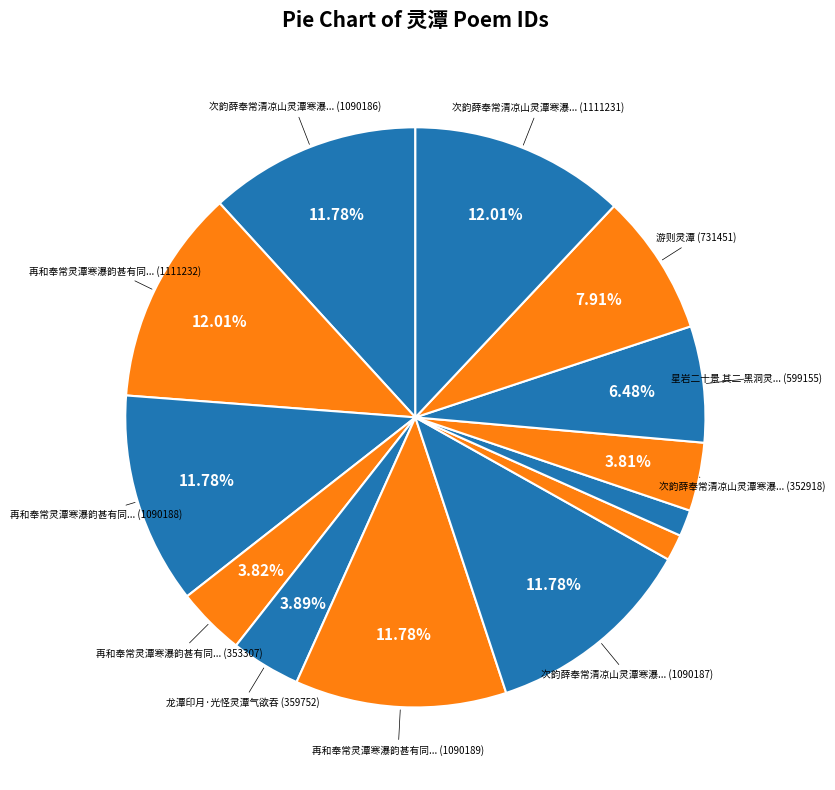

Which slice is the largest?

再和奉常灵潭寒瀑韵甚有同游之意